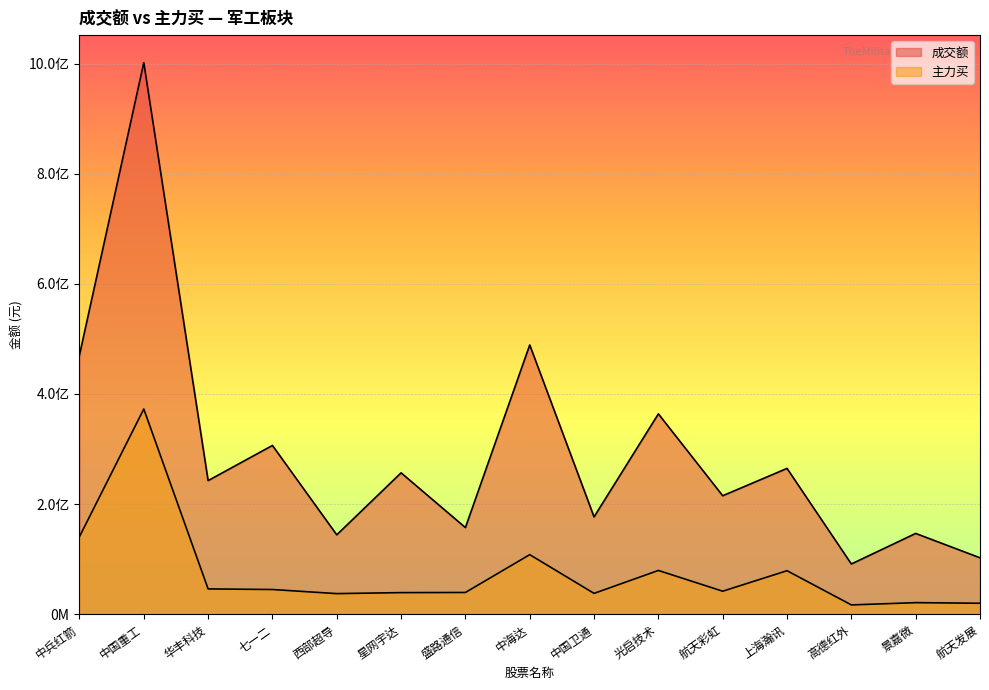

What is the difference between the highest and lowest values at 光启技术?

284479403